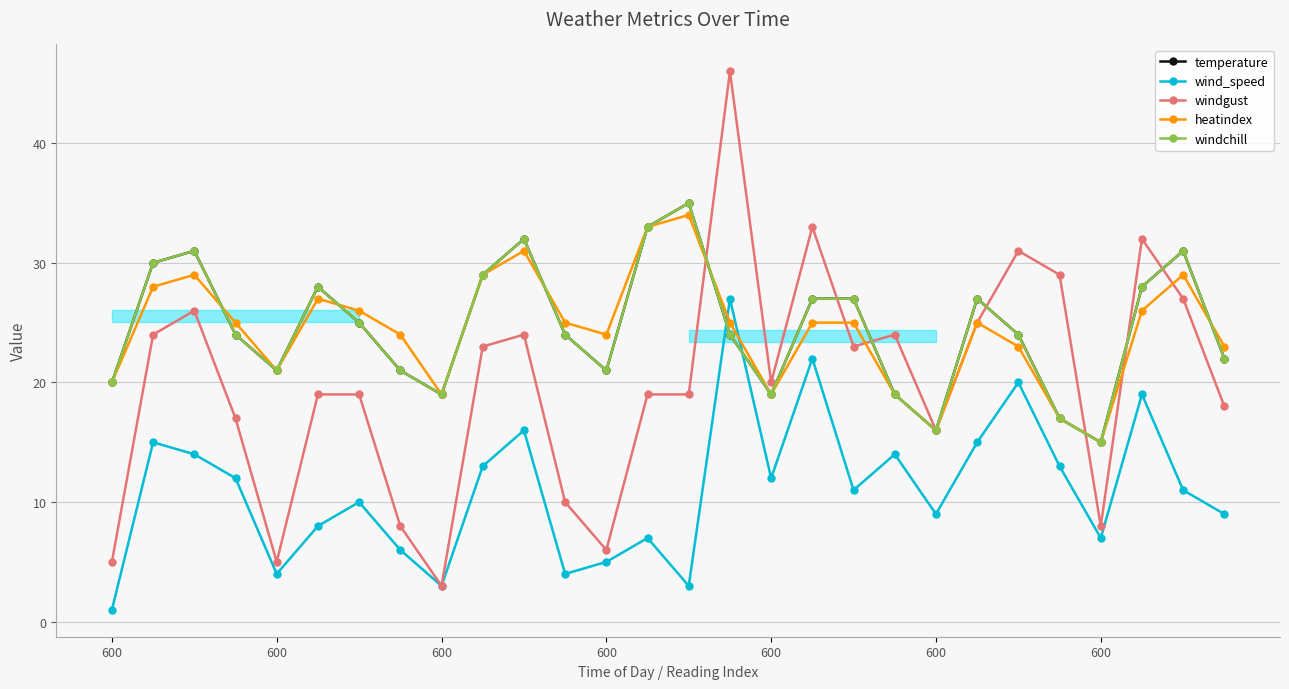

What is the sum of the heatindex values at 9 and 25?

55